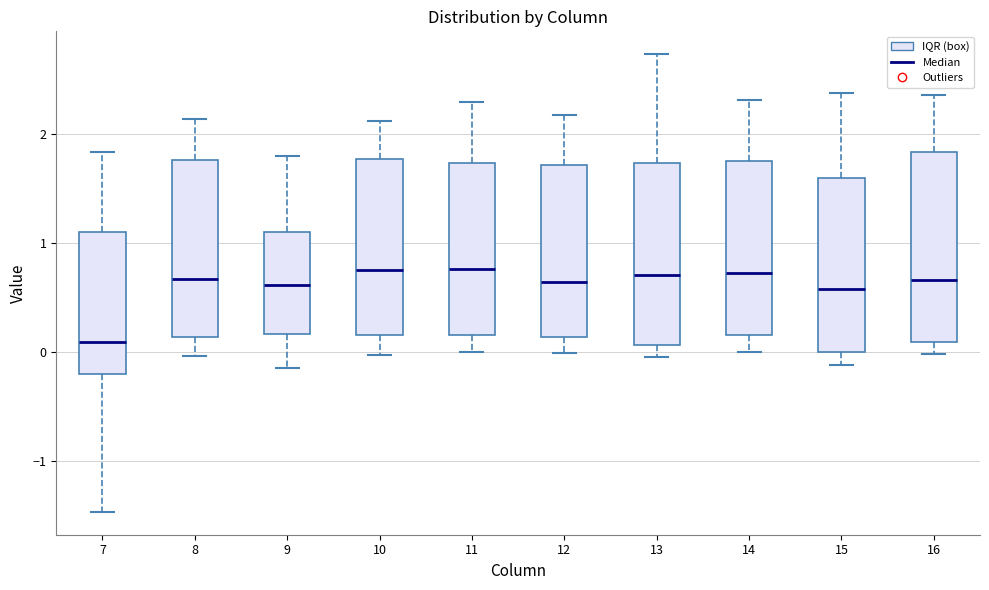

Which box has the lowest median line?

7